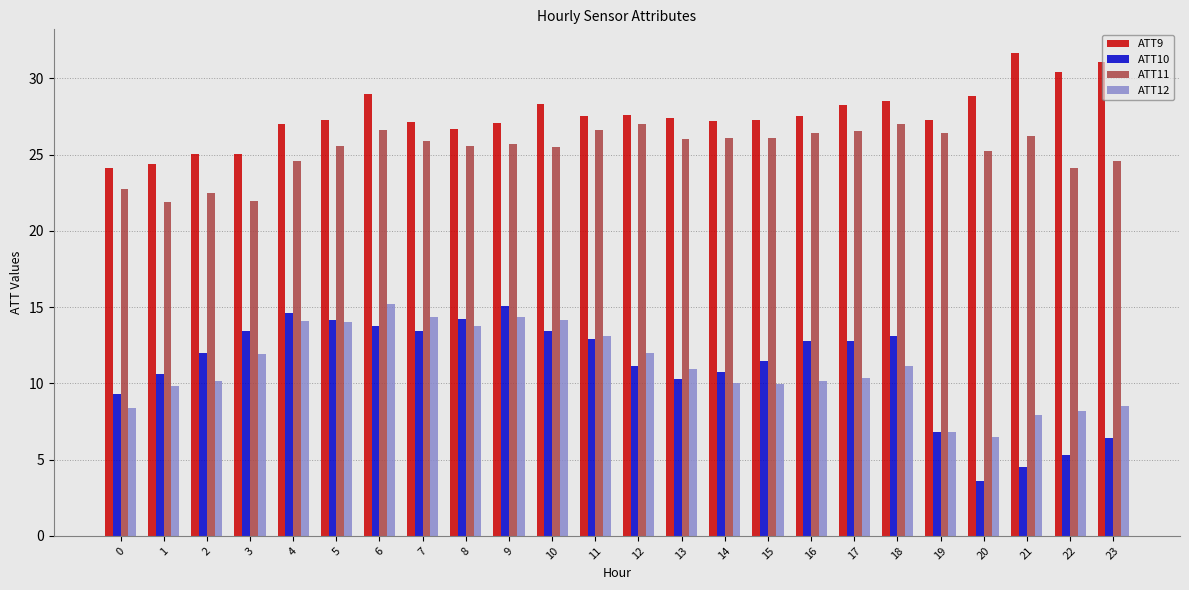

What is the greatest value displayed?

31.6